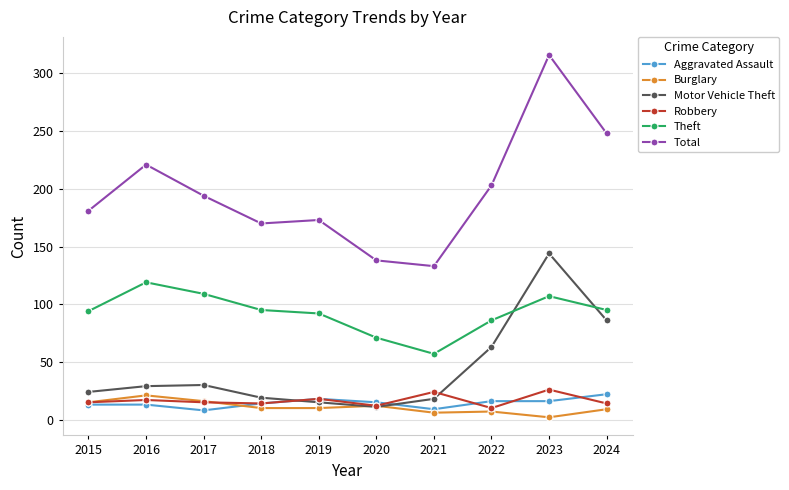

Read the Total value at 2017, to the nearest 10.

190